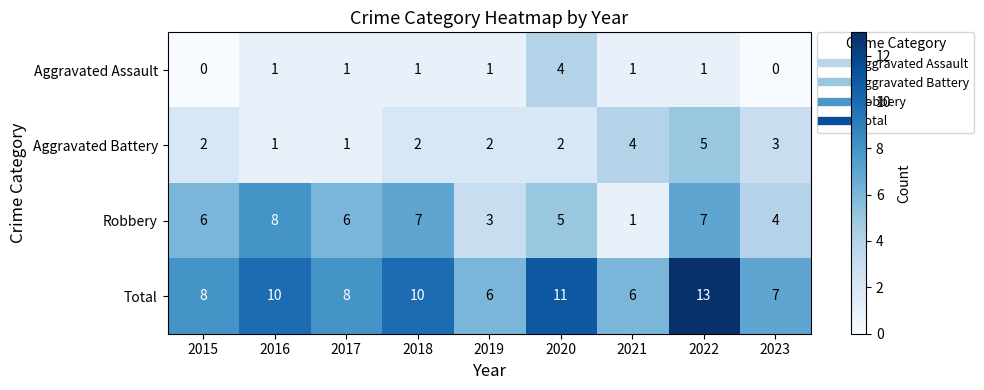

Between 2015 and 2021, which series saw the biggest shift?

Robbery